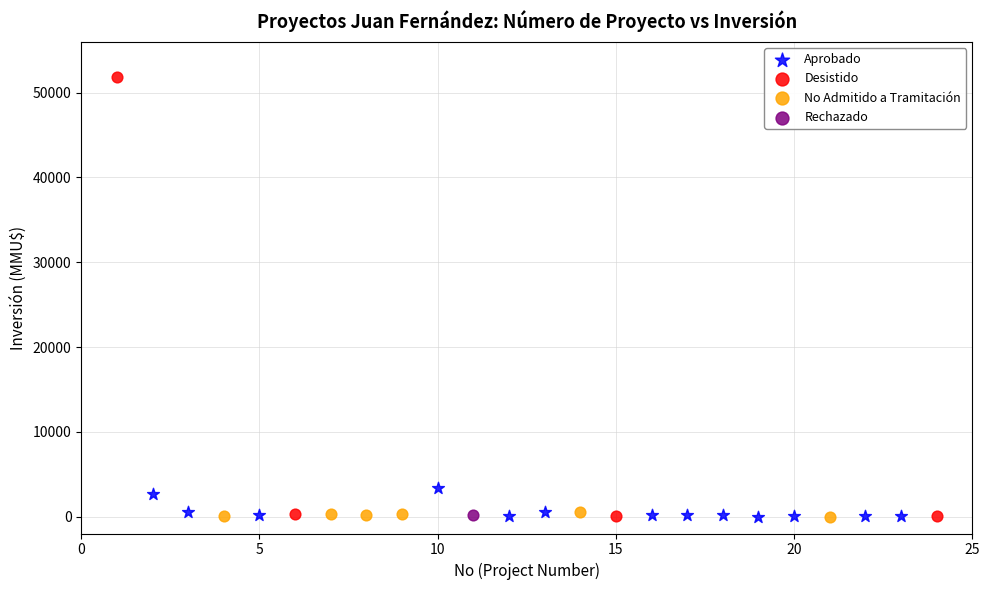

What are all the series names shown in the legend?

Aprobado, Desistido, No Admitido a Tramitación, Rechazado